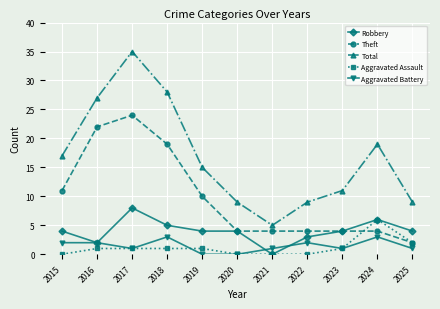

What is the spread (max minus min) of values at 2019?

15